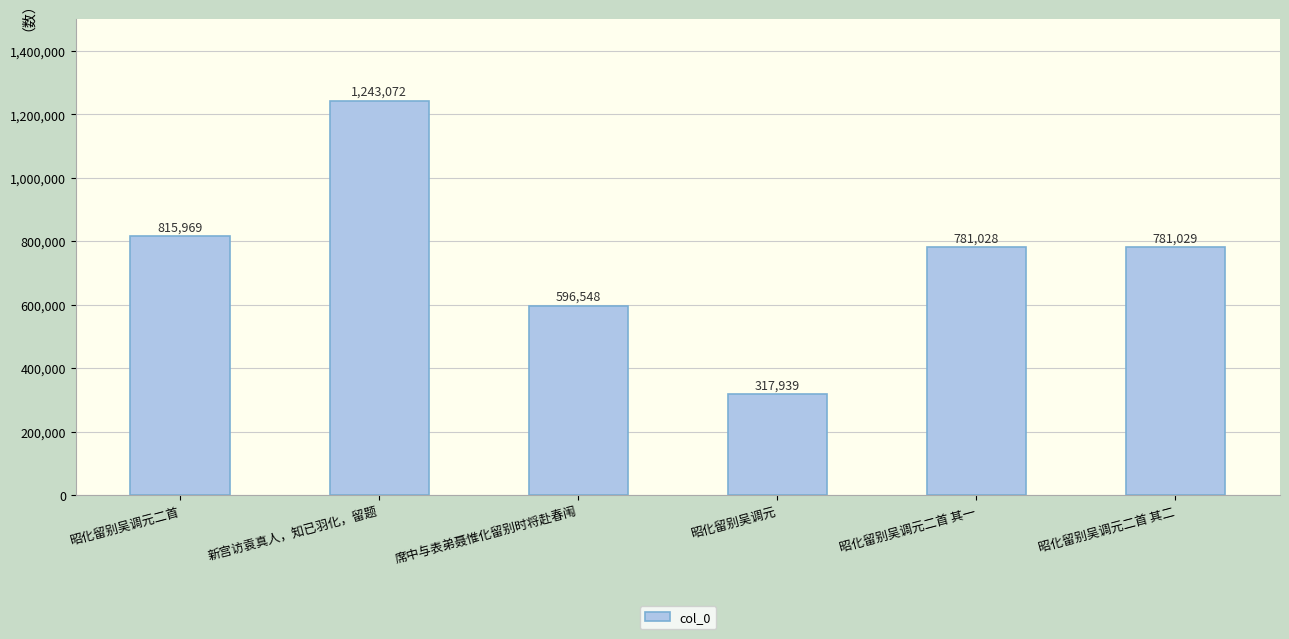

The chart shows a value of 1069049 at 昭化留别吴调元二首. True or false?

False